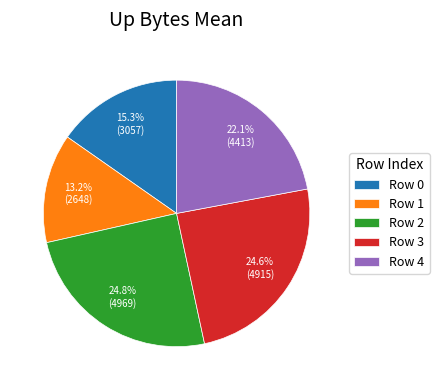

How many slices are in this pie chart?

5